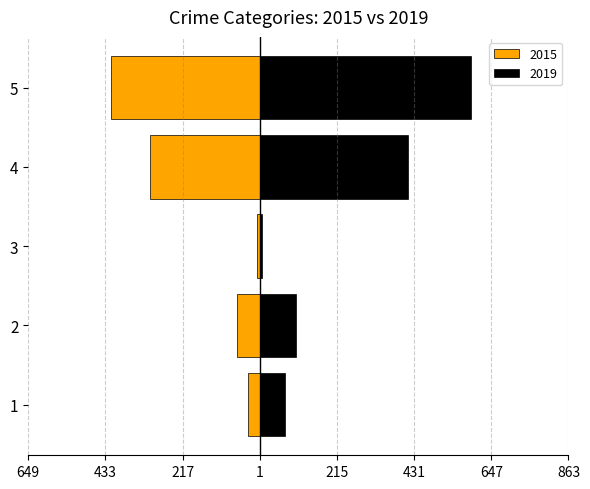

What is the minimum value shown in the chart?

-416